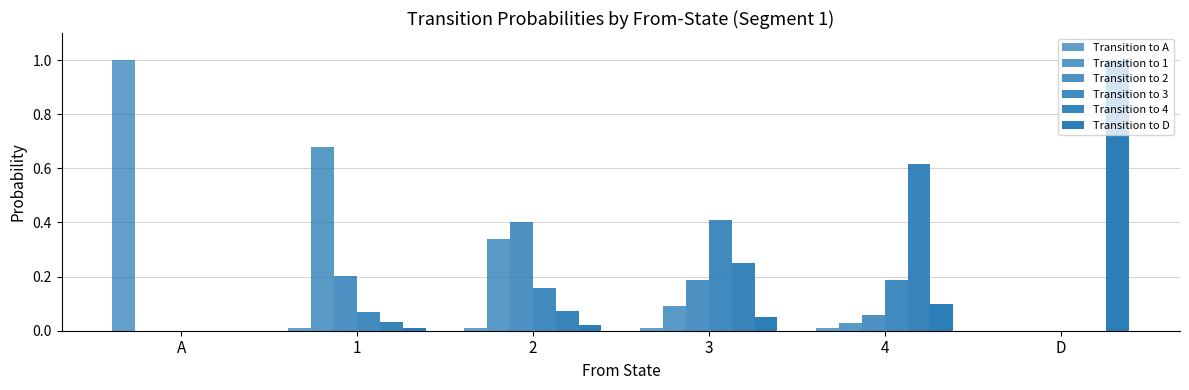

Are the bars horizontal?

No